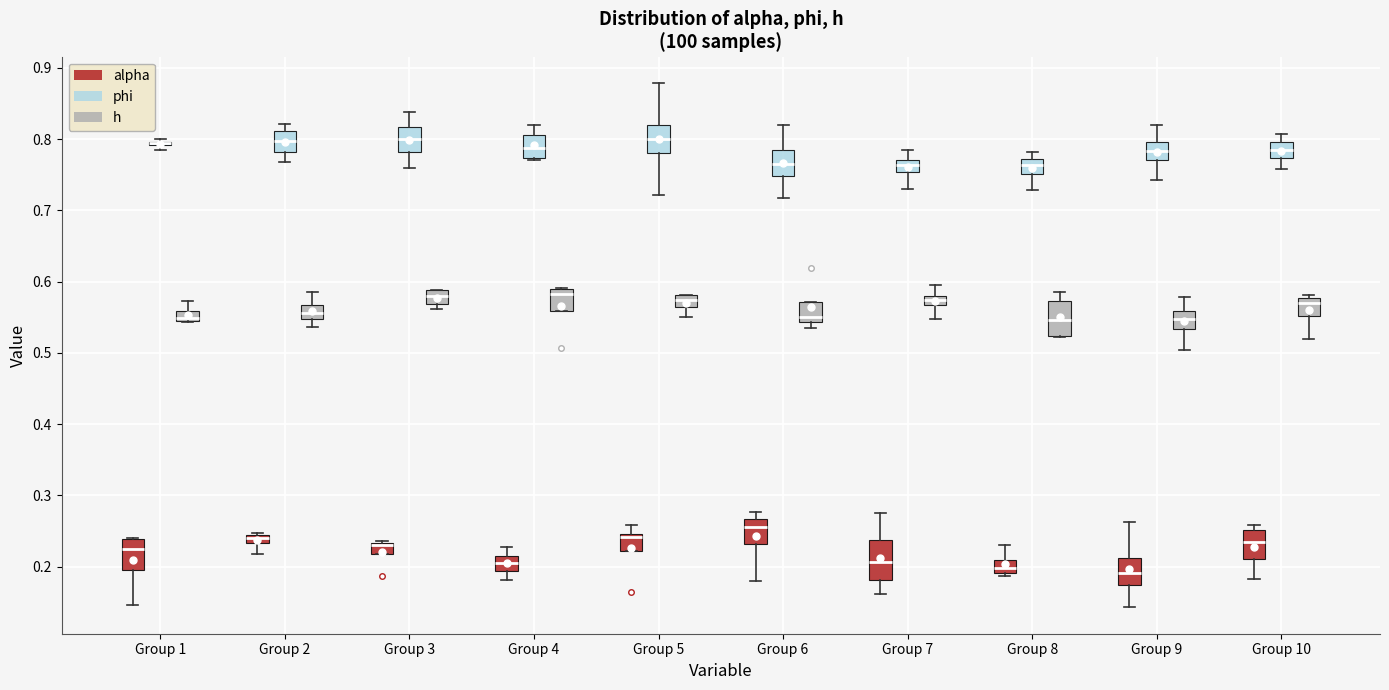

Where does the median line of the box for Group 5 (h) sit on the y-axis? The values are not printed on the chart, so give them approximately, as read against the axis.

0.57